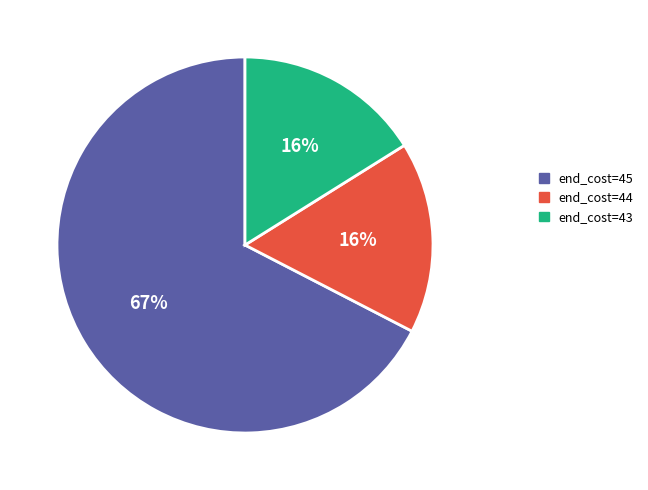

Count the number of slices in the pie.

3